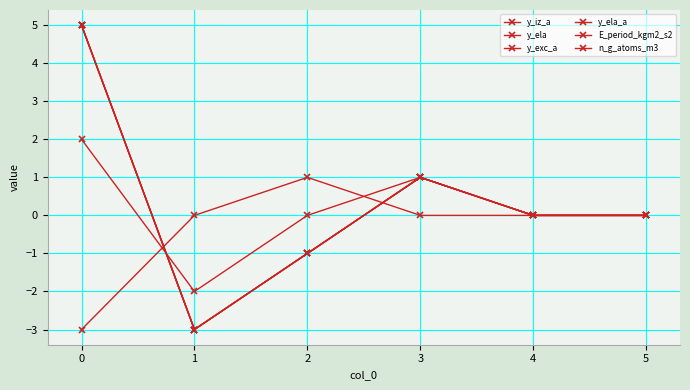

How many times do y_exc_a and E_period_kgm2_s2 cross each other?

1